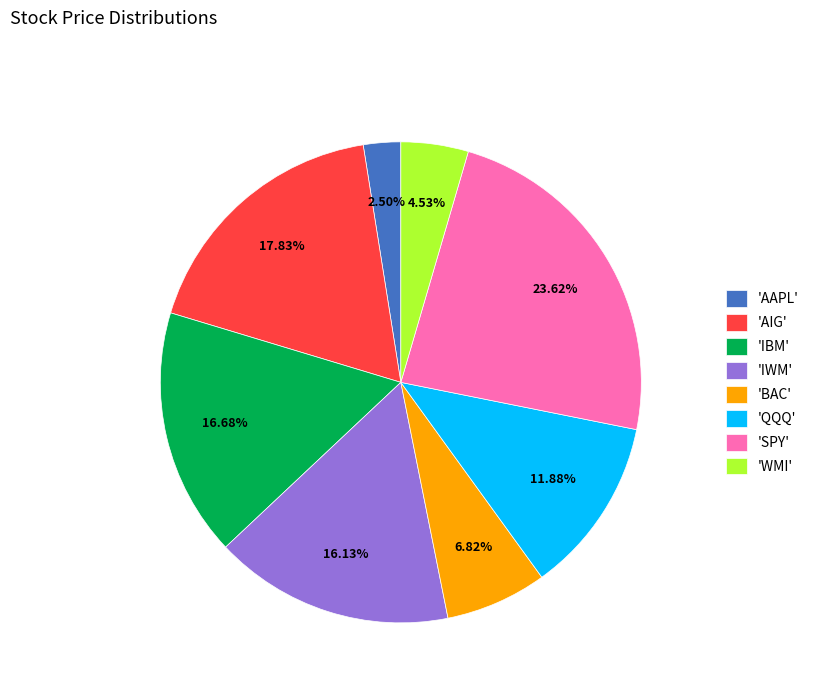

Does any single category account for the majority?

No